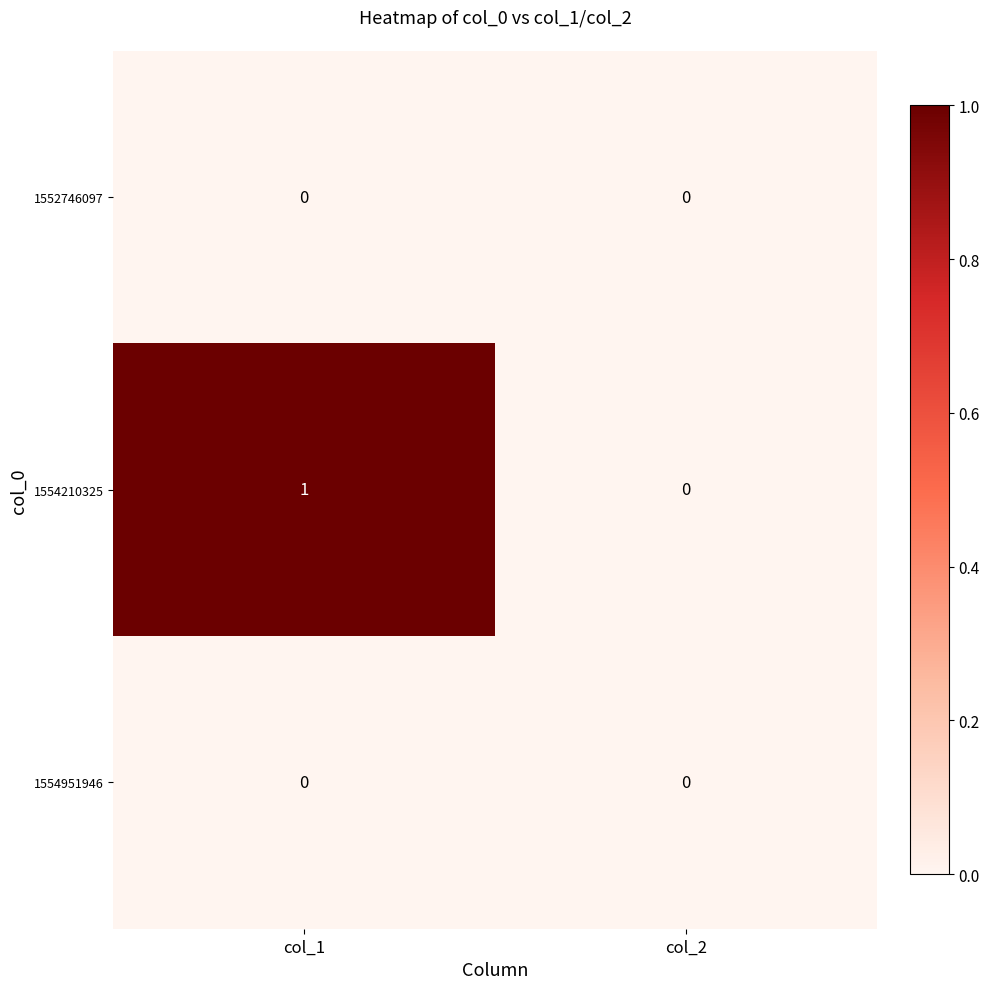

Which series changed the most between col_1 and col_2?

1554210325